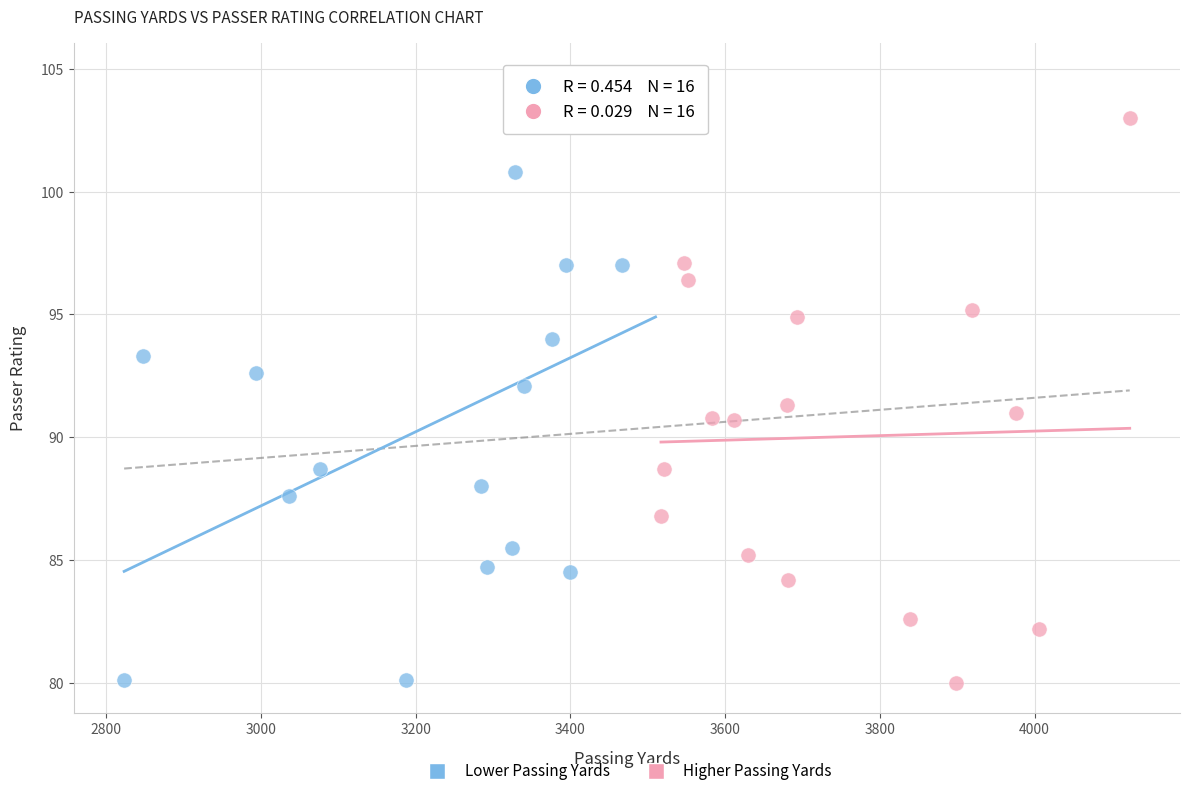

Which series contains the highest Y value?

Lower Passing Yards